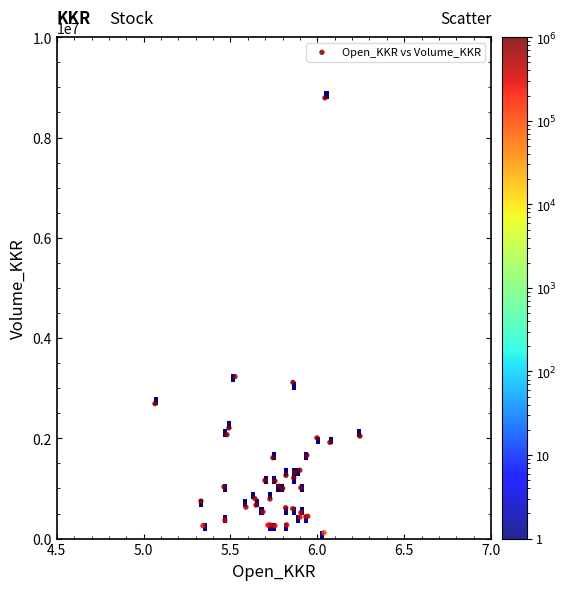

What Y value in the scatter plot is closest to 4453600?

3230900